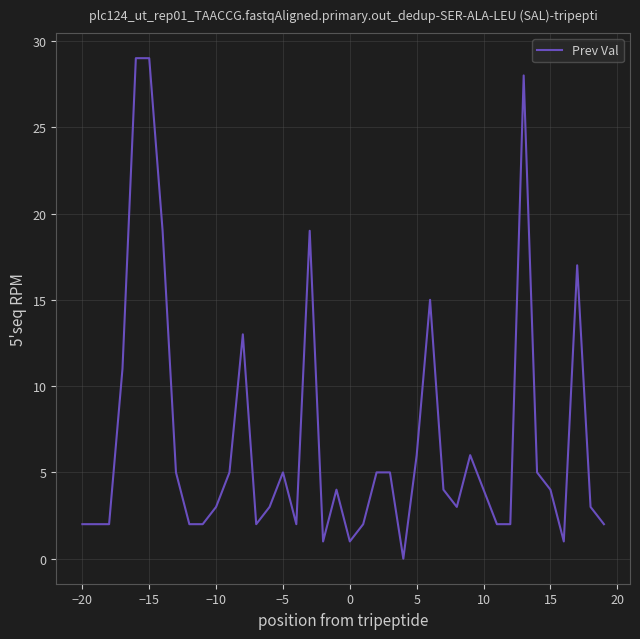

What is the difference between the maximum and minimum values?

29